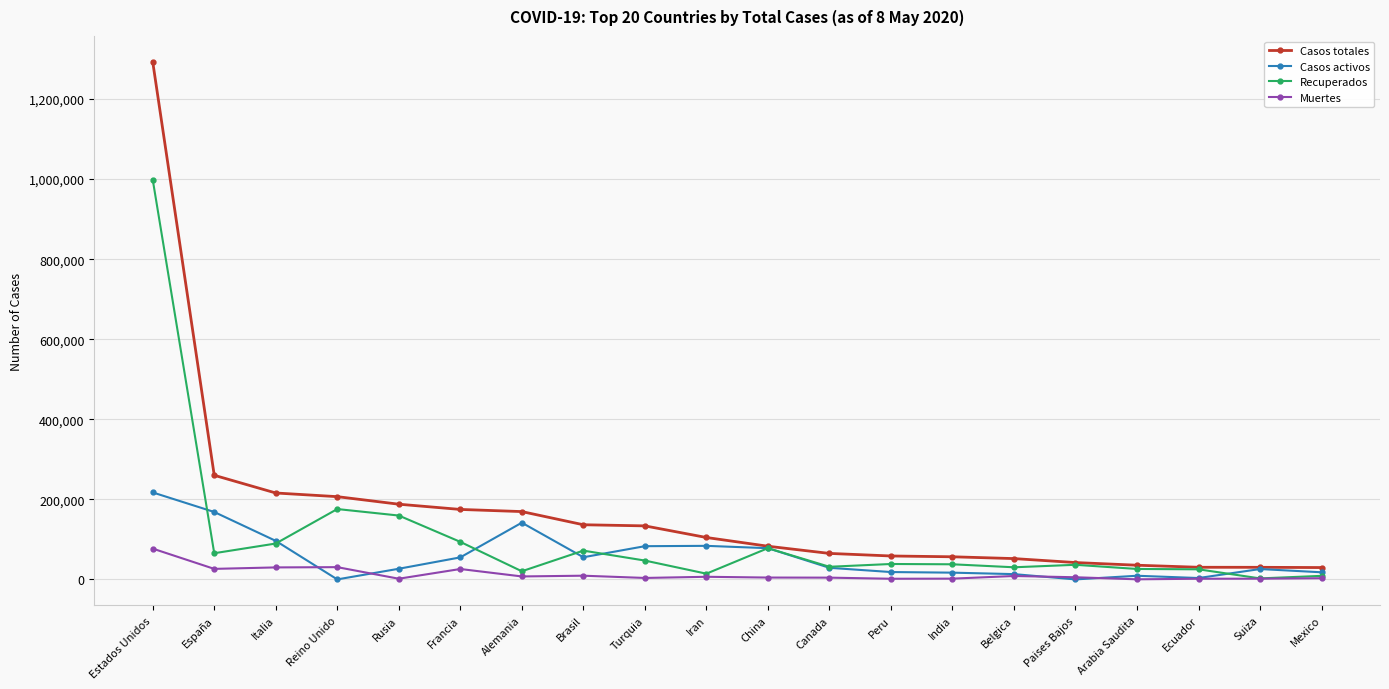

True or false: Muertes has more than 2 interior local peaks.

True